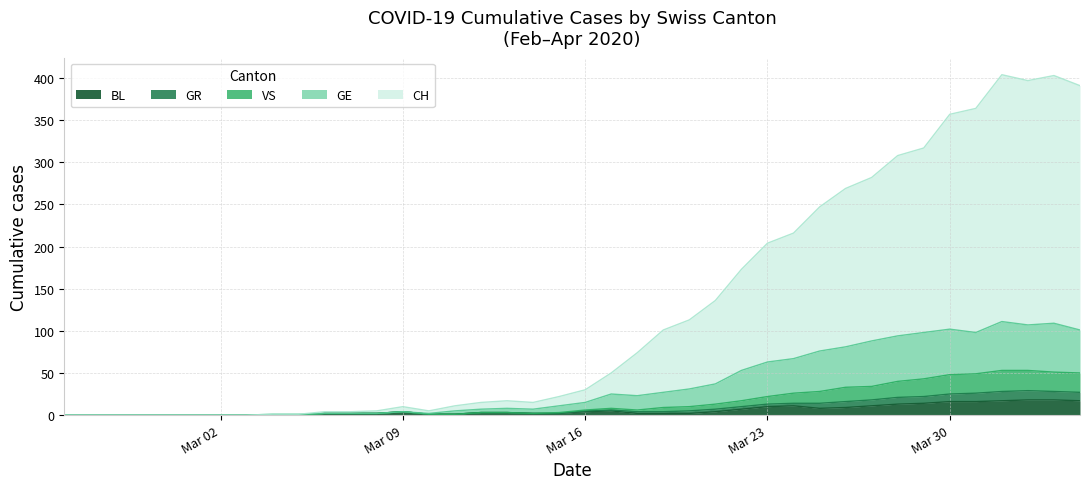

How many lines are shown in the chart?

5